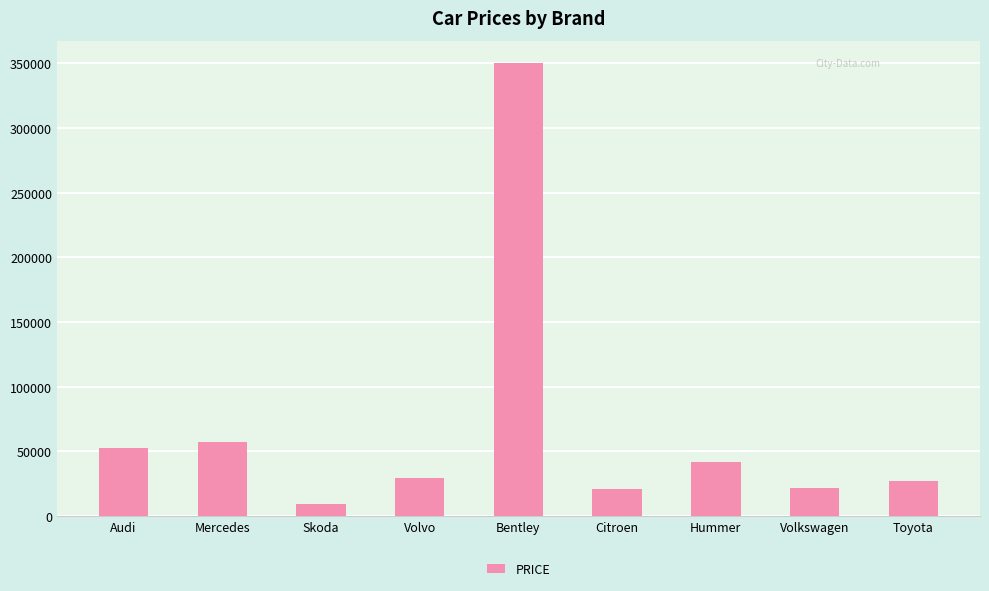

Between Toyota and Audi, which is larger?

Audi